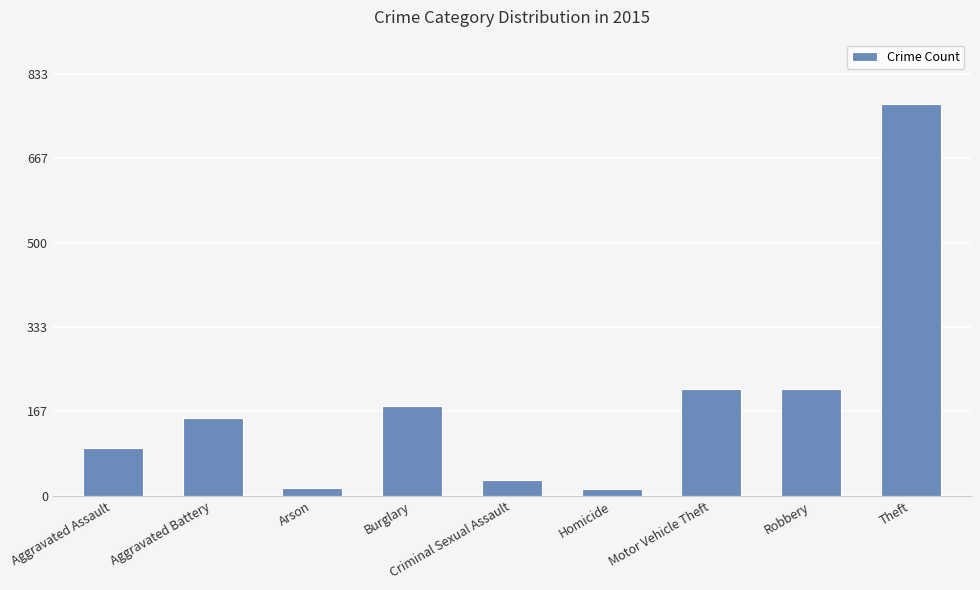

How many values are below 154?

4